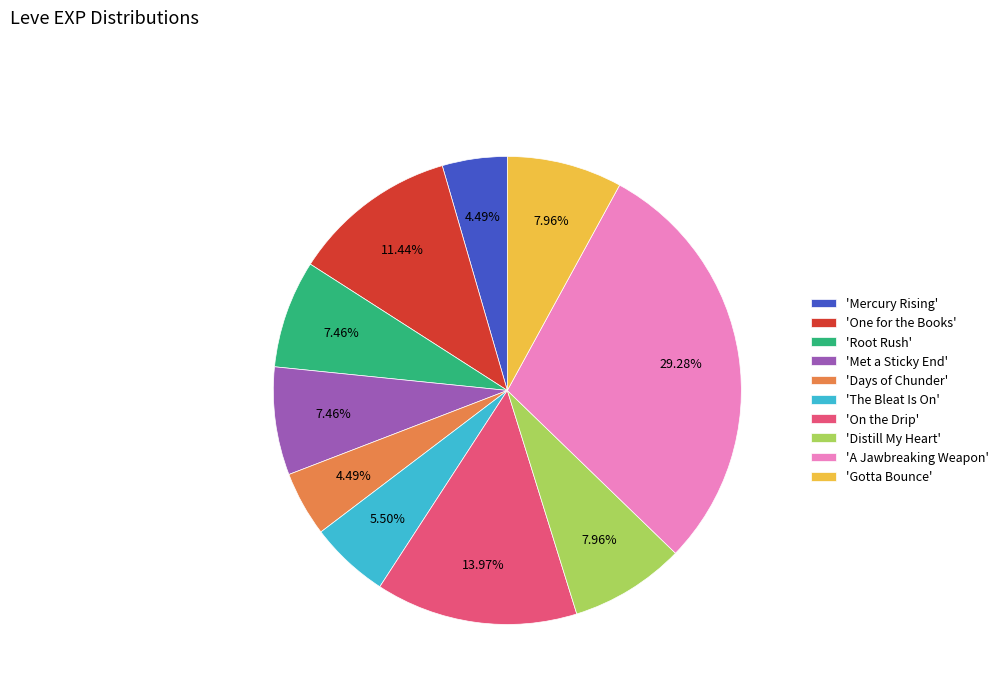

Is there any slice that represents more than half of the pie?

No